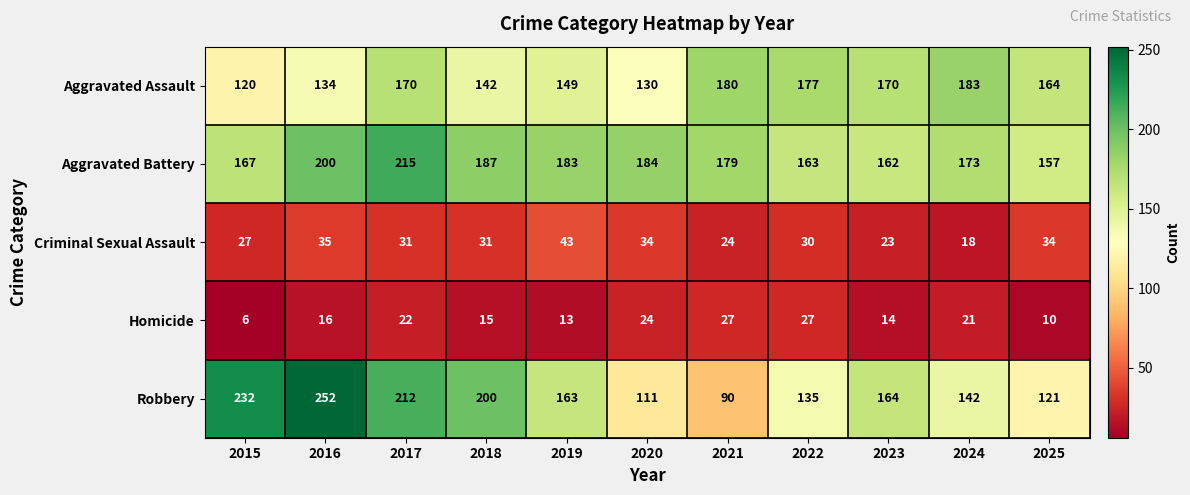

The value of Criminal Sexual Assault at 2019 is 72. True or false?

False